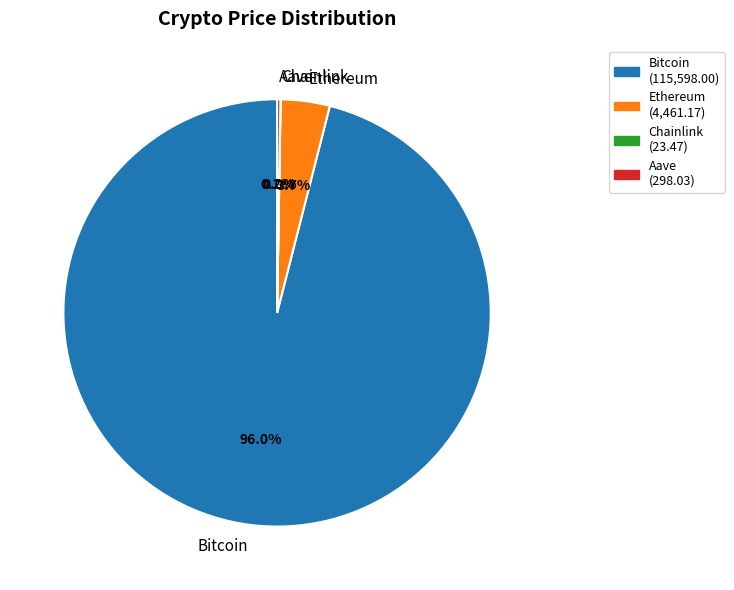

What is the largest slice in the pie chart?

Bitcoin